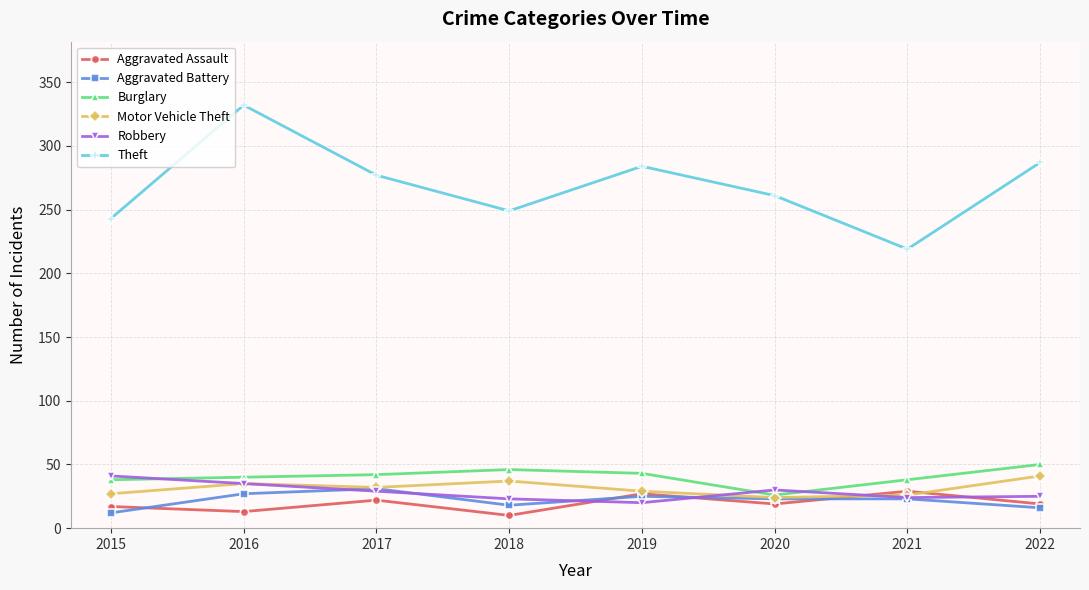

How many data points in Aggravated Assault are less than 19?

3